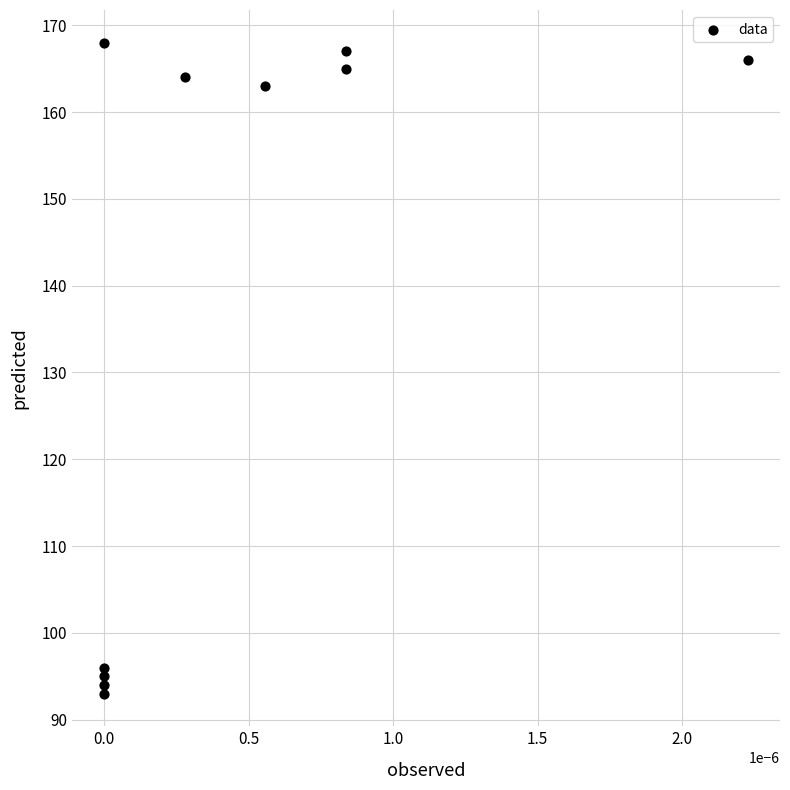

What is the range of Y values (max minus min)?

75